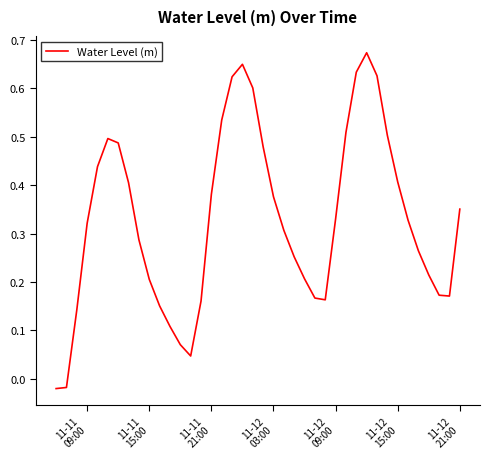

How many lines are shown in the chart?

1